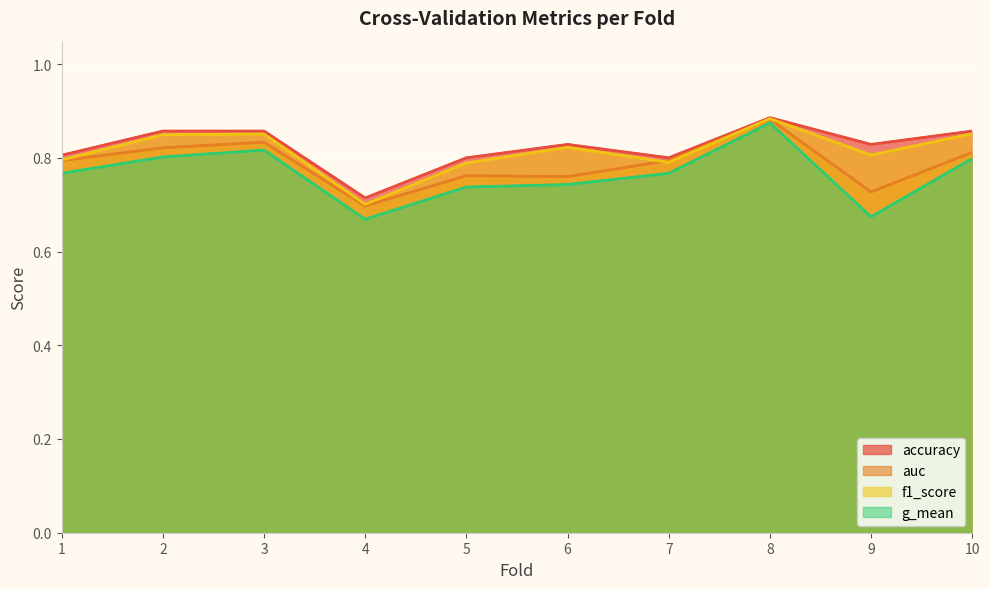

At which label does g_mean reach its peak?

8